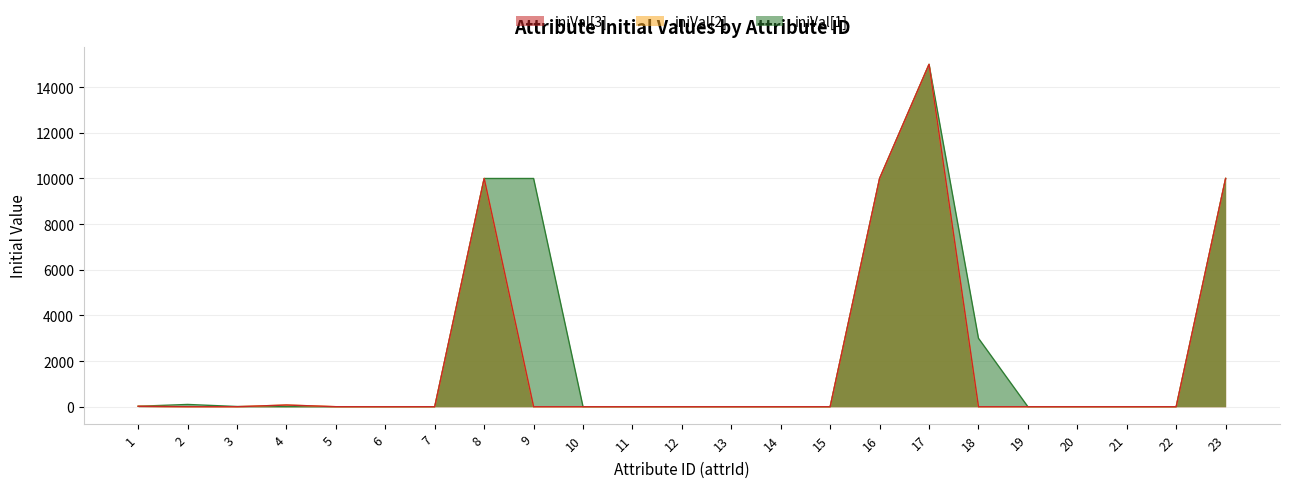

Is it true that iniVal[3] equals 31.5 at 1?

False